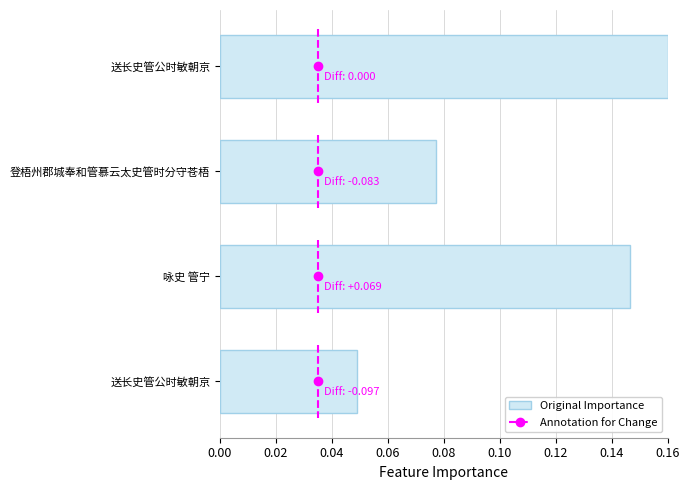

Are the bars horizontal?

Yes